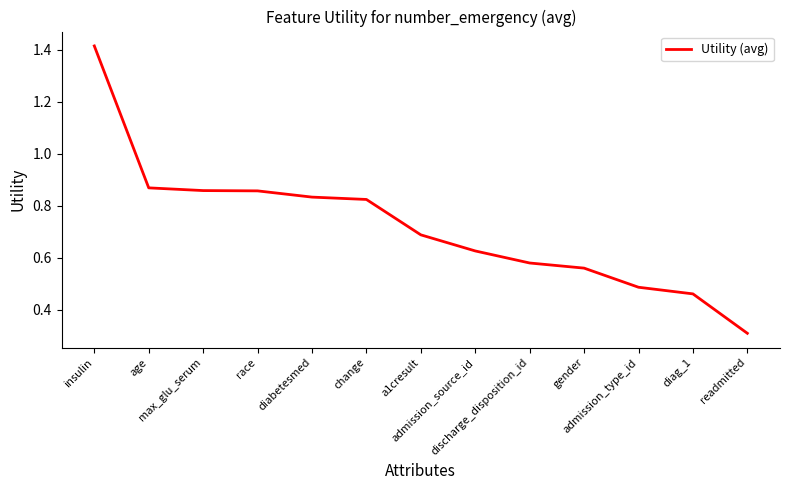

Is it true that the value at insulin is 1.0?

False